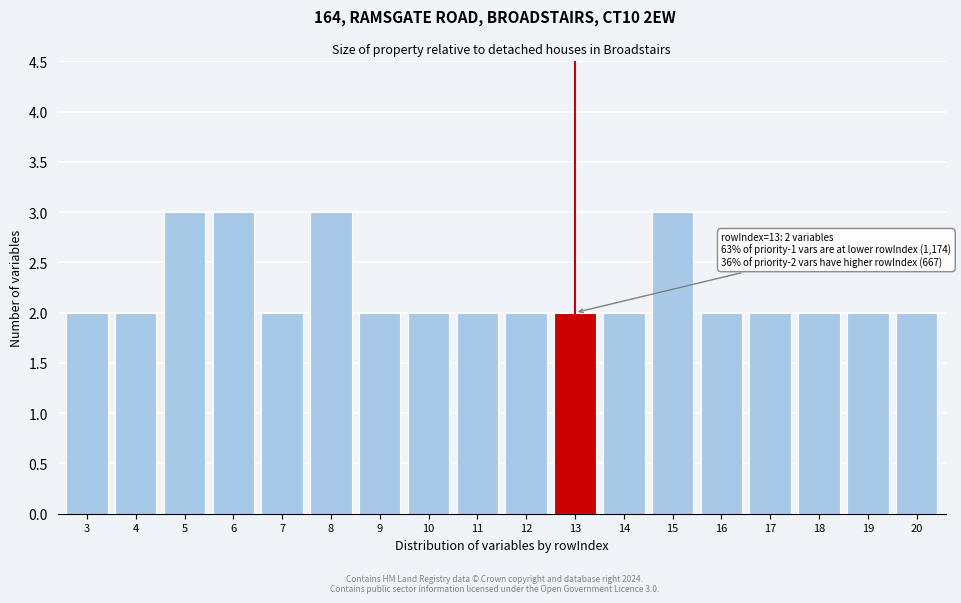

Reading left to right, list all the values displayed in this chart.

2	2	3	3	2	3	2	2	2	2	2	2	3	2	2	2	2	2